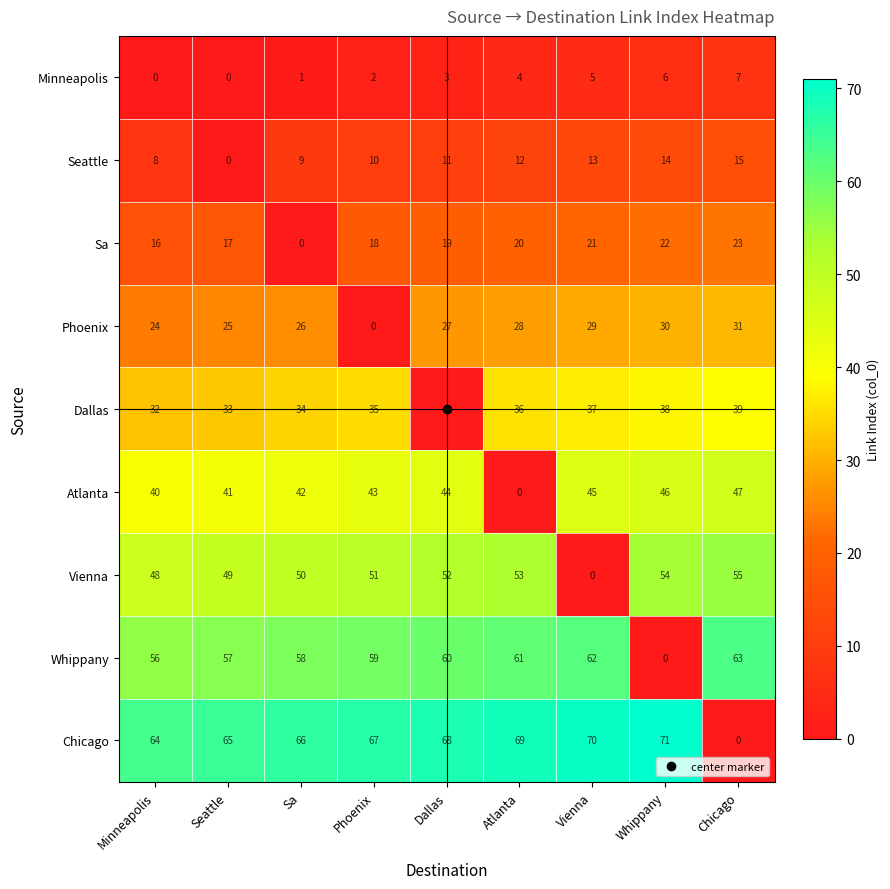

What is the maximum value shown in the chart?

71